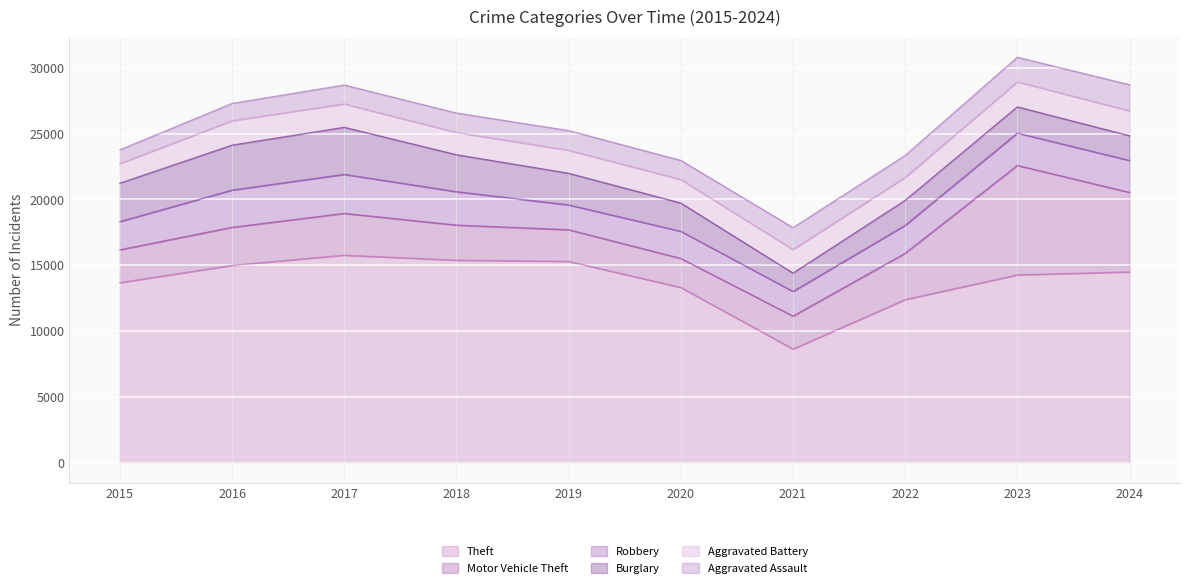

Which label corresponds to the smallest value in the chart?

2015